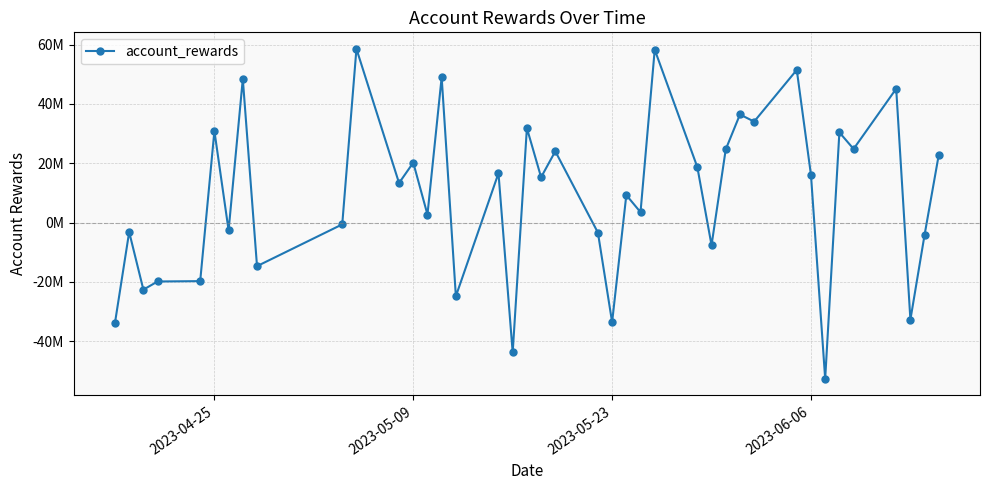

What is the greatest value displayed?

58594853.8